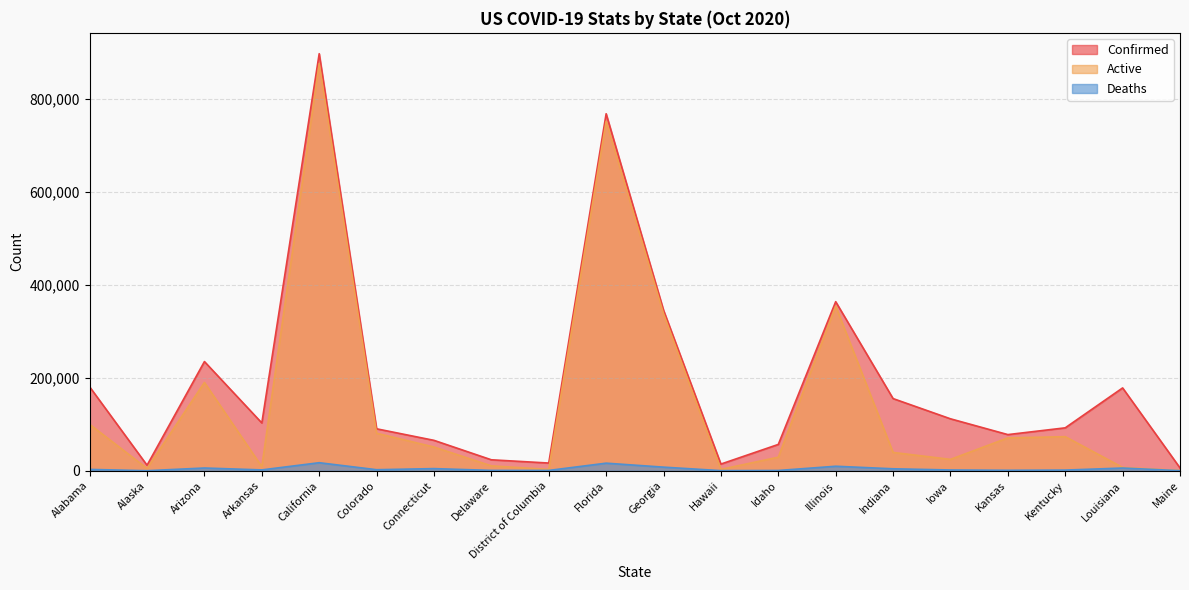

At which label is Confirmed closest to 451680?

Illinois